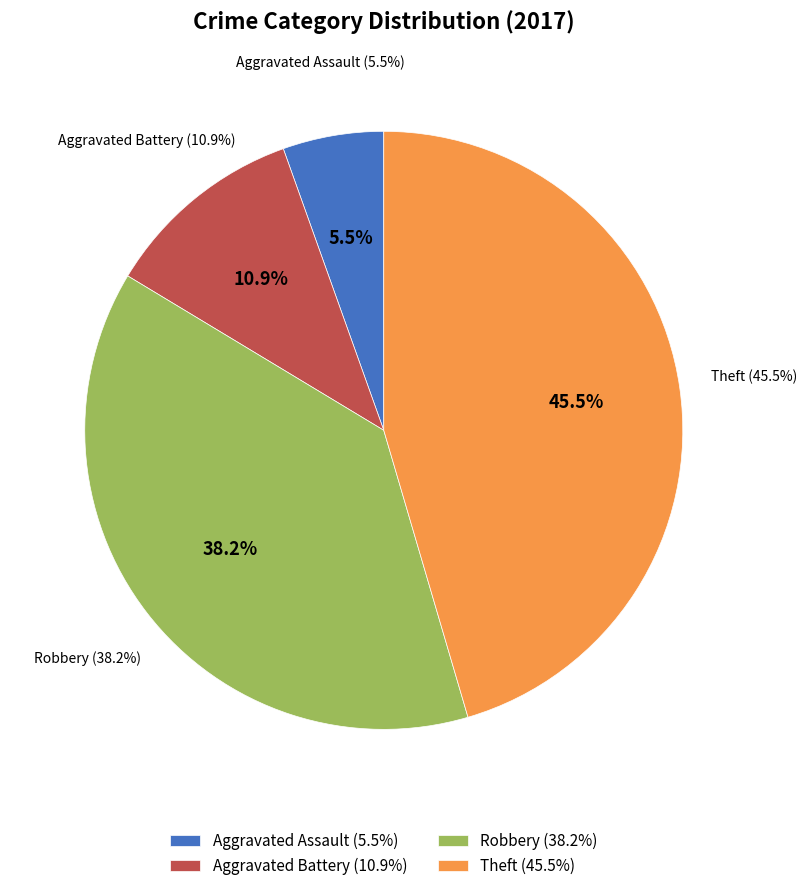

What percentage is the Robbery slice, to the nearest percent?

38%